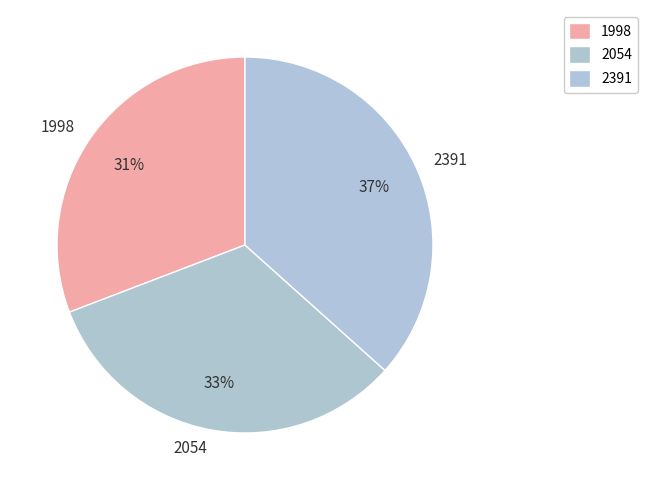

What is the ratio of the value at 2054 to the value at 2391?

0.9